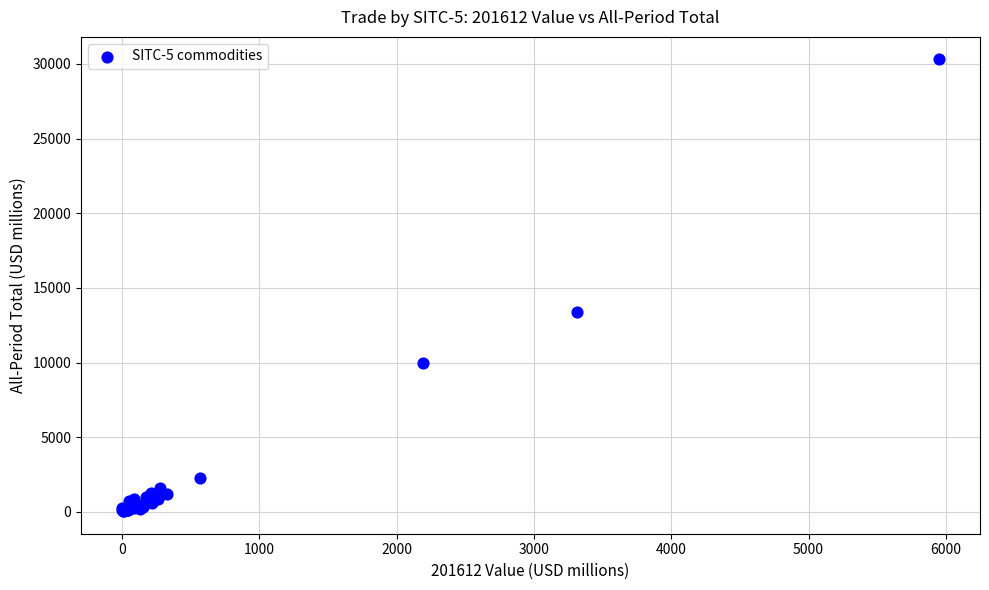

What Y value in the scatter plot is closest to 15171?

13403.0